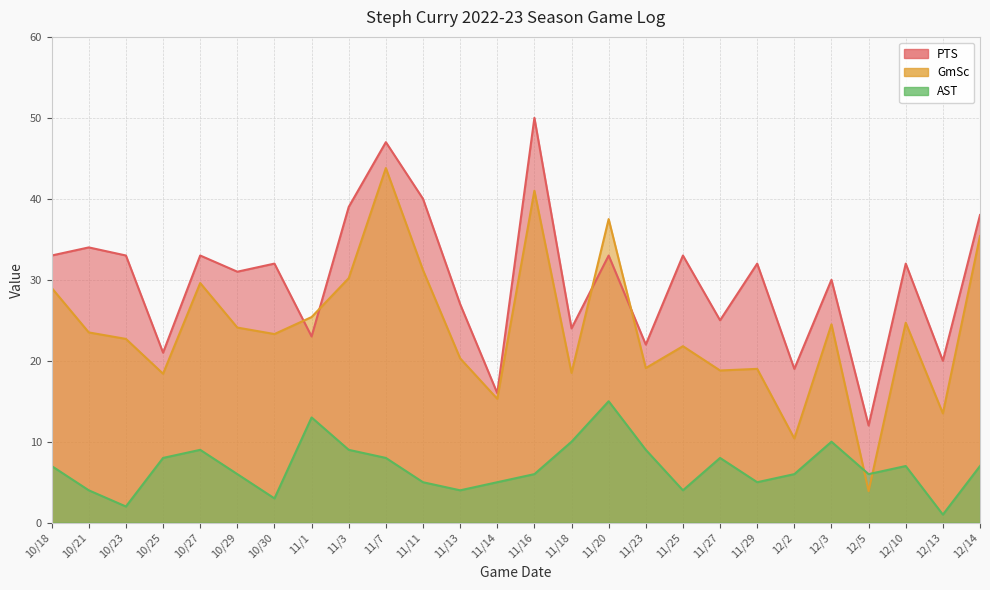

How many categories are shown in the chart?

26